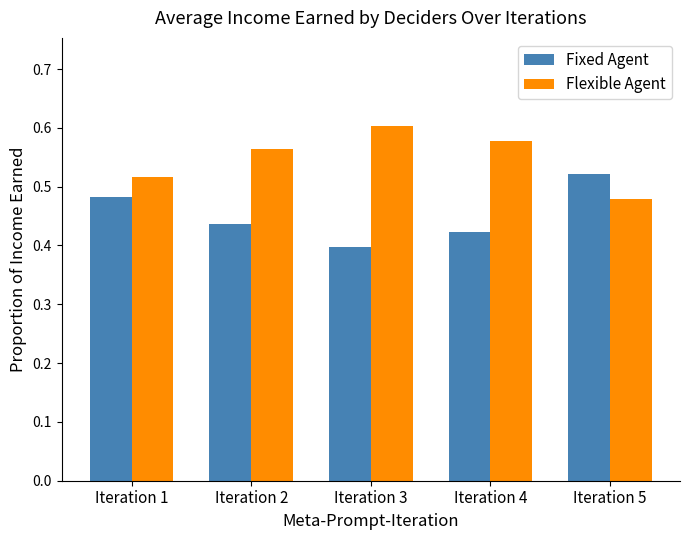

Where is Fixed Agent nearest to the value 0?

Iteration 3